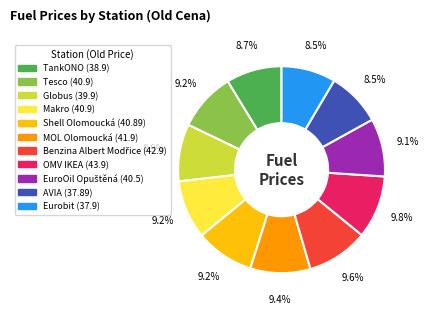

Approximately how many times larger is the value at Shell Olomoucká compared to Eurobit?

1.1